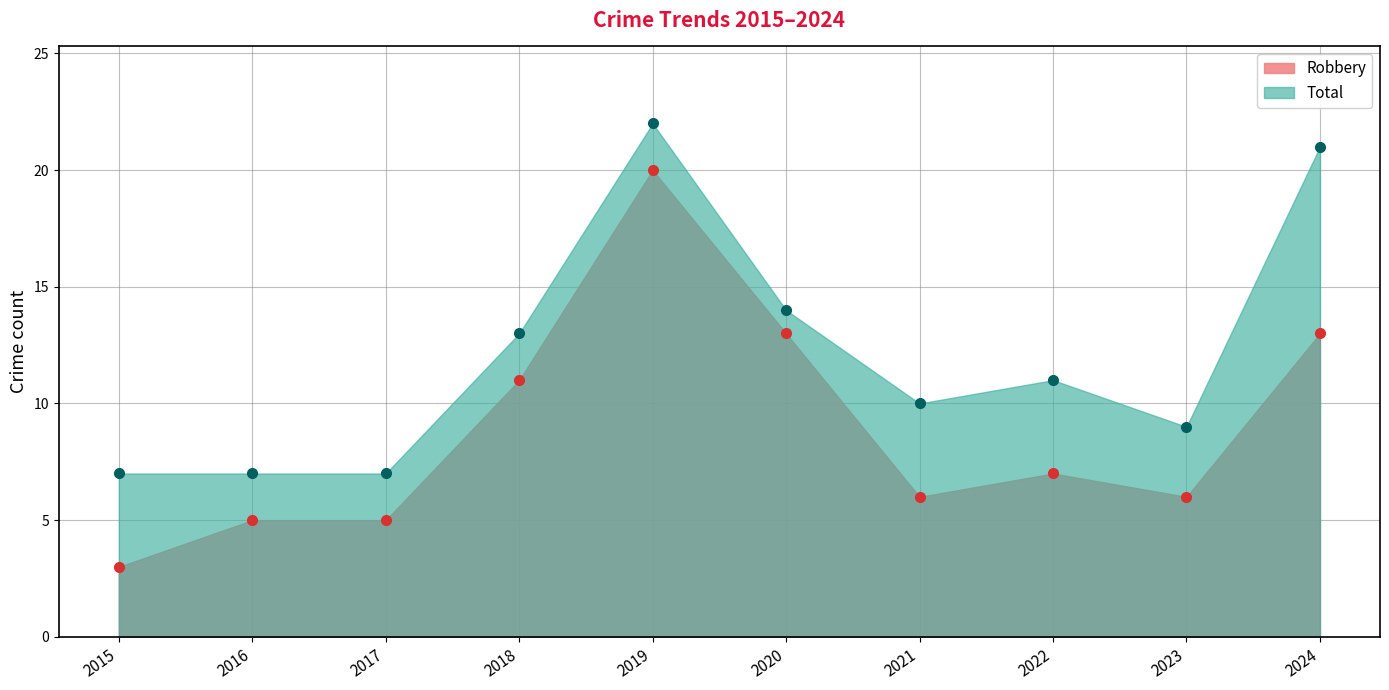

What is the maximum value shown in the chart?

22